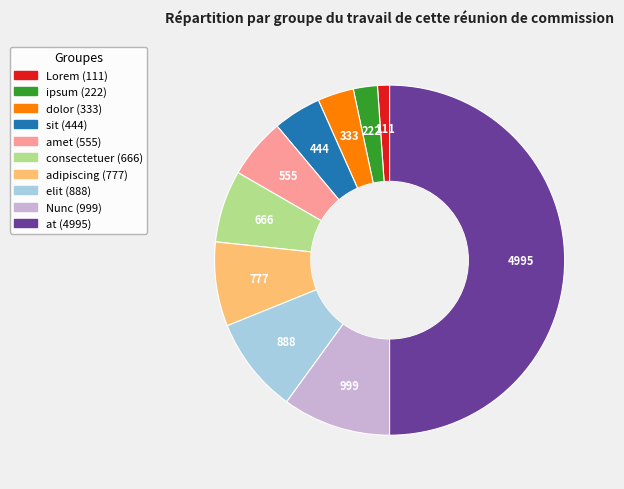

Rank the categories by value from lowest to highest.

Lorem, ipsum, dolor, sit, amet, consectetuer, adipiscing, elit, Nunc, at